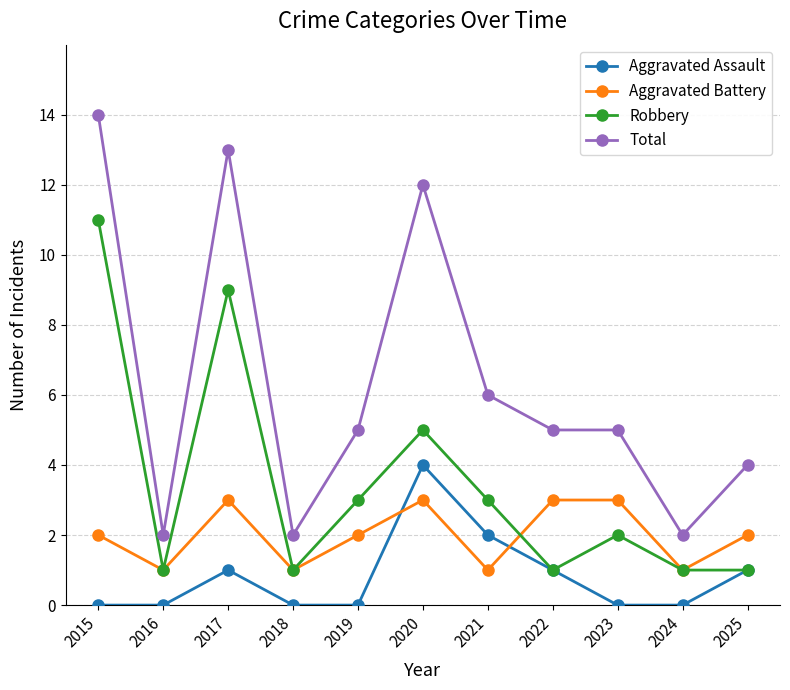

Where is the first local minimum for Robbery?

2016